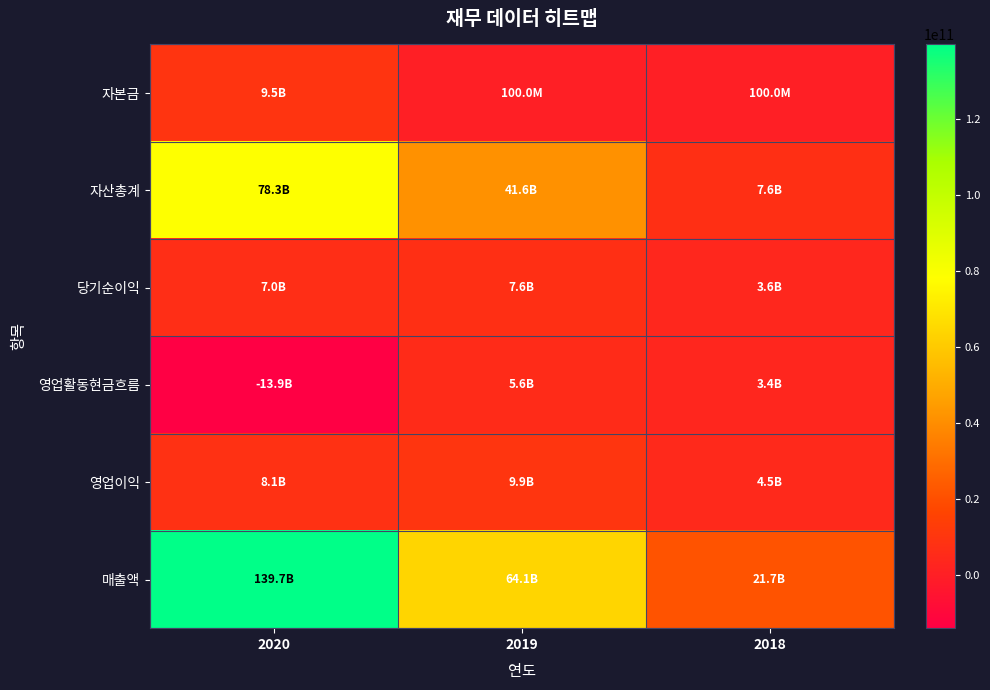

Which series has the largest total across all categories?

매출액